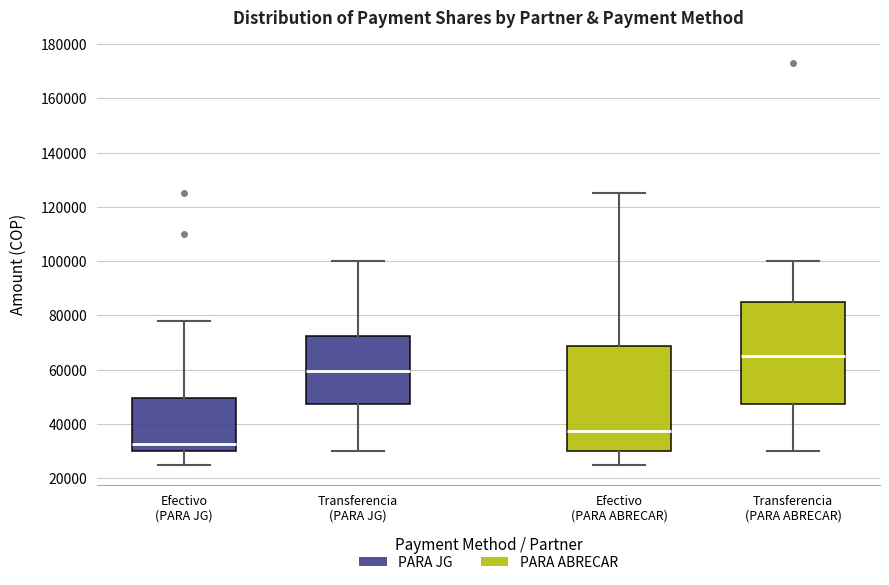

Reading left to right, read every box against the y-axis: the position of its median line, the range the box covers, and the ends of its whiskers. The values are not printed on the chart, so give them approximately, as read against the axis.

Efectivo (PARA JG): median 32000, box 30000 to 50000, whiskers 26000 to 78000
Transferencia (PARA JG): median 60000, box 48000 to 72000, whiskers 30000 to 100000
Efectivo (PARA ABRECAR): median 38000, box 30000 to 68000, whiskers 26000 to 126000
Transferencia (PARA ABRECAR): median 66000, box 48000 to 86000, whiskers 30000 to 100000